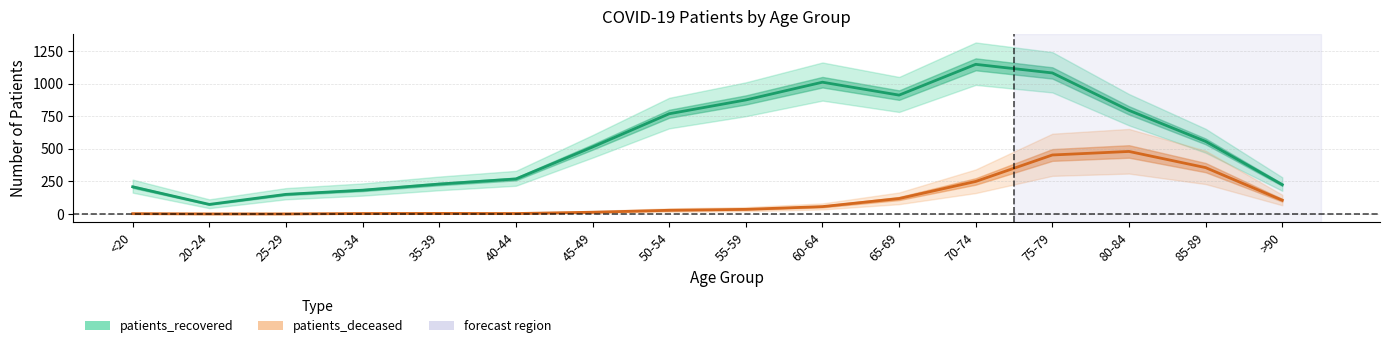

Is this an area chart (filled region under the line)?

No